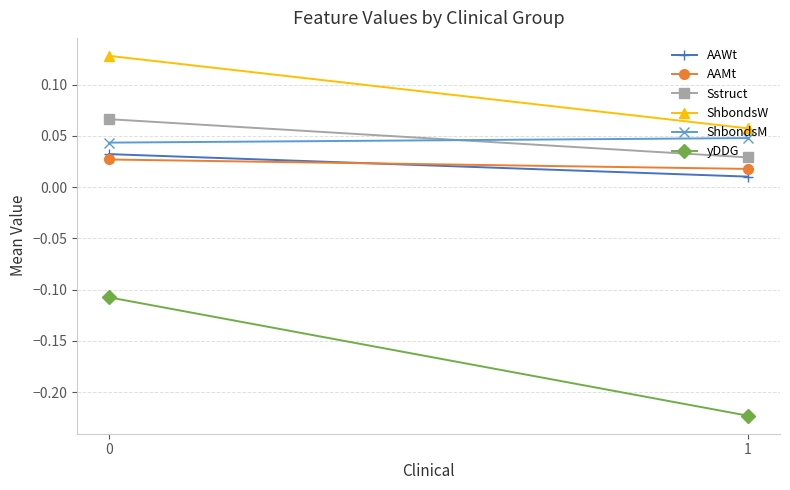

What is the value of the yDDG point at the 1st from the left?

-0.1